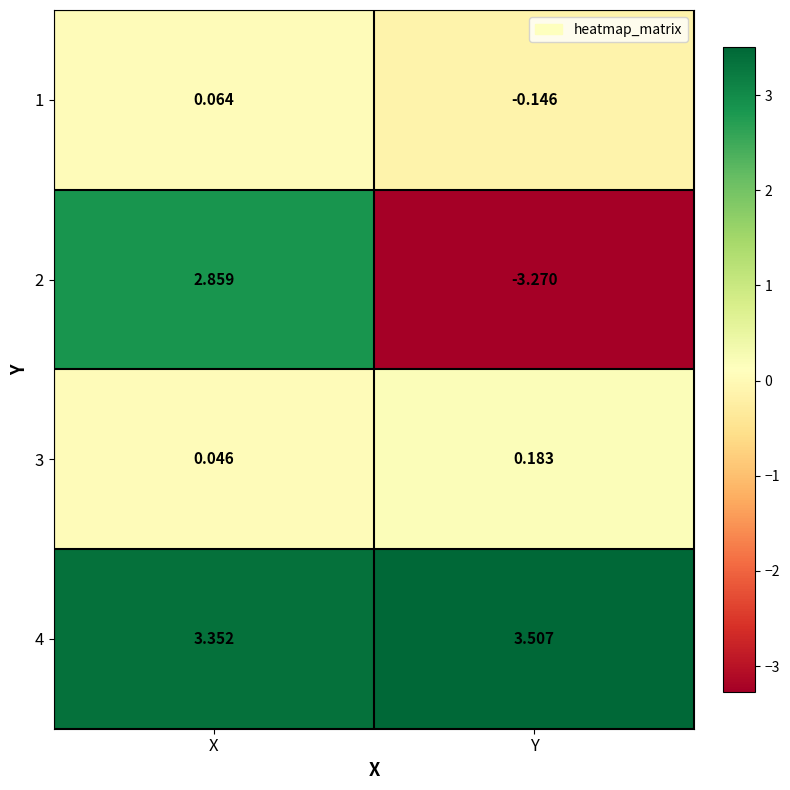

At which label does 1 reach its minimum?

Y